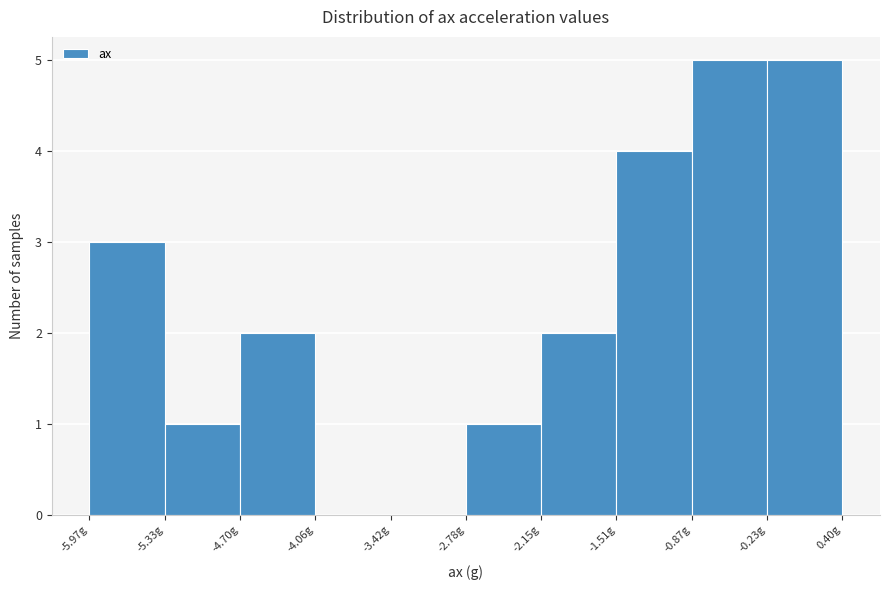

Reading left to right, list every bar in this chart as the range it spans on the x-axis followed by its height. Neither the bar edges nor the heights are printed on the chart, so give them approximately, as read against the axes.

-6.0 to -5.3: 3
-5.3 to -4.7: 1
-4.7 to -4.1: 2
-4.1 to -3.4: 0
-3.4 to -2.8: 0
-2.8 to -2.1: 1
-2.1 to -1.5: 2
-1.5 to -0.9: 4
-0.9 to -0.2: 5
-0.2 to 0.4: 5